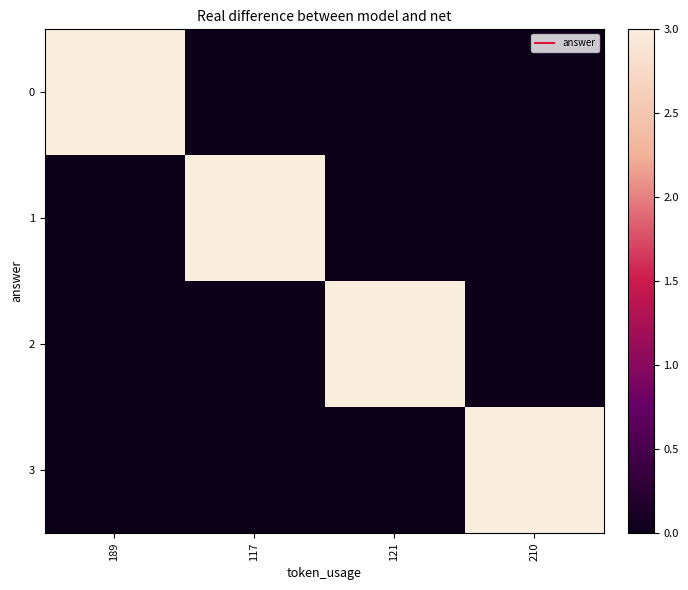

What is the total value across all series at 117?

3